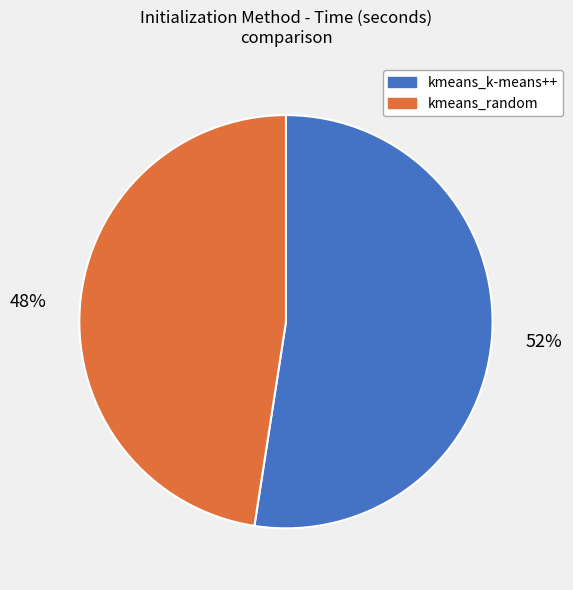

Rank the categories by value from highest to lowest.

kmeans_k-means++, kmeans_random